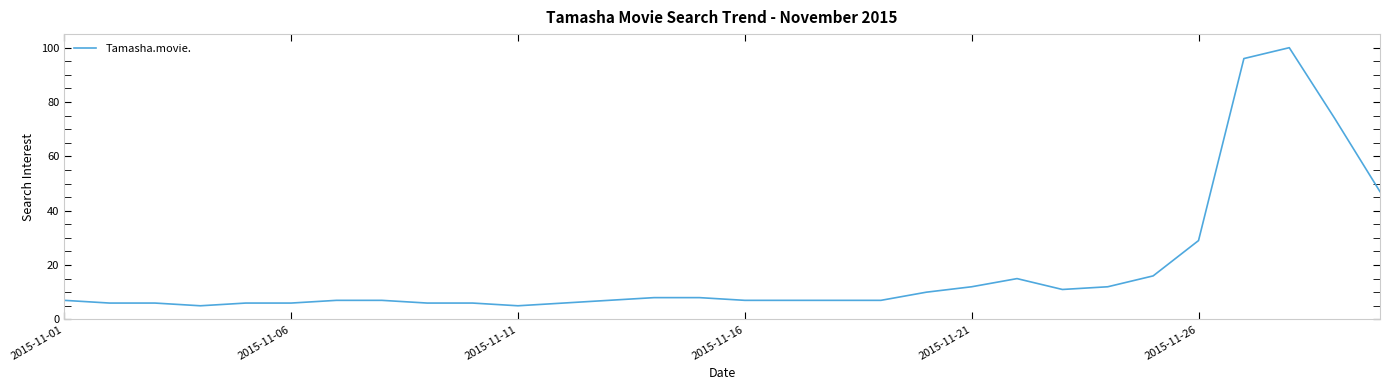

Reading right to left, list all the values displayed in this chart.

47	74	100	96	29	16	12	11	15	12	10	7	7	7	7	8	8	7	6	5	6	6	7	7	6	6	5	6	6	7